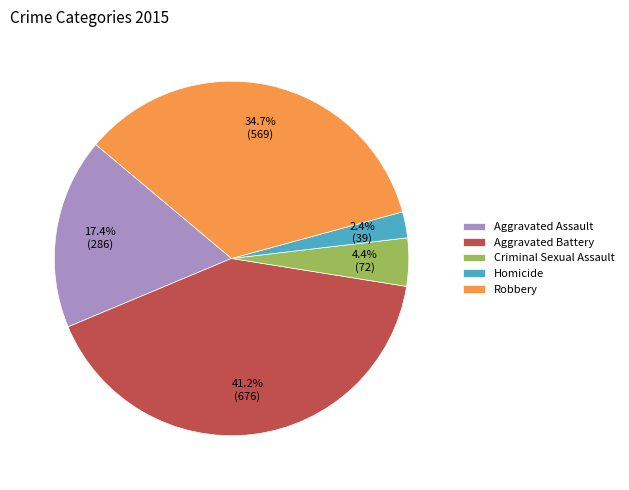

Rank the categories by value from highest to lowest.

Aggravated Battery, Robbery, Aggravated Assault, Criminal Sexual Assault, Homicide